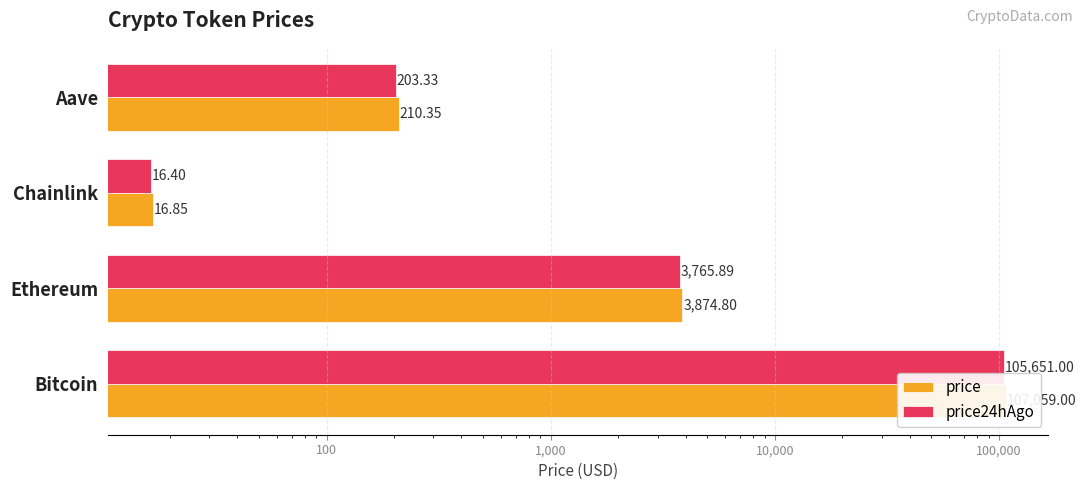

Reading left to right, what are all the values shown in this chart?

price: 107059.0	3874.8	16.9	210.3
price24hAgo: 105651.0	3765.9	16.4	203.3